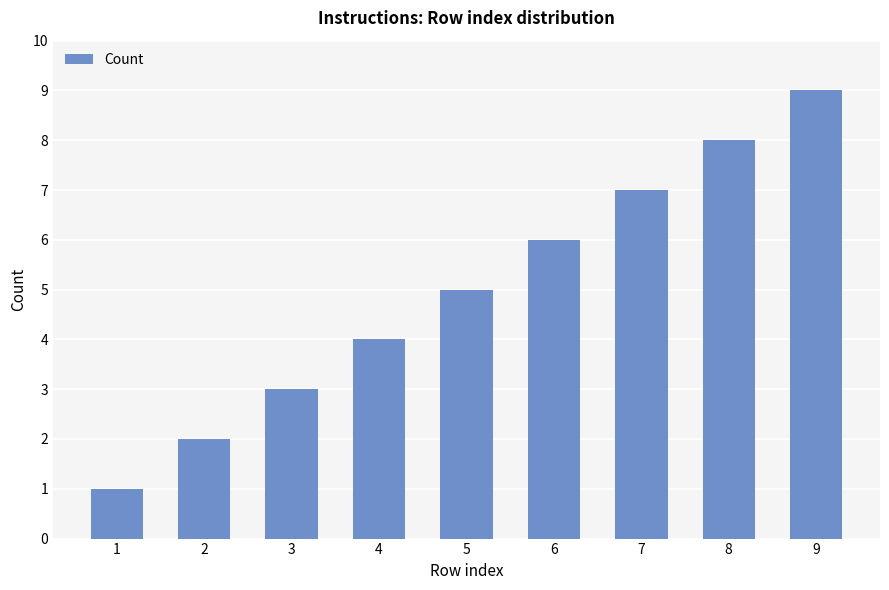

Which has a higher value, 2 or 6?

6